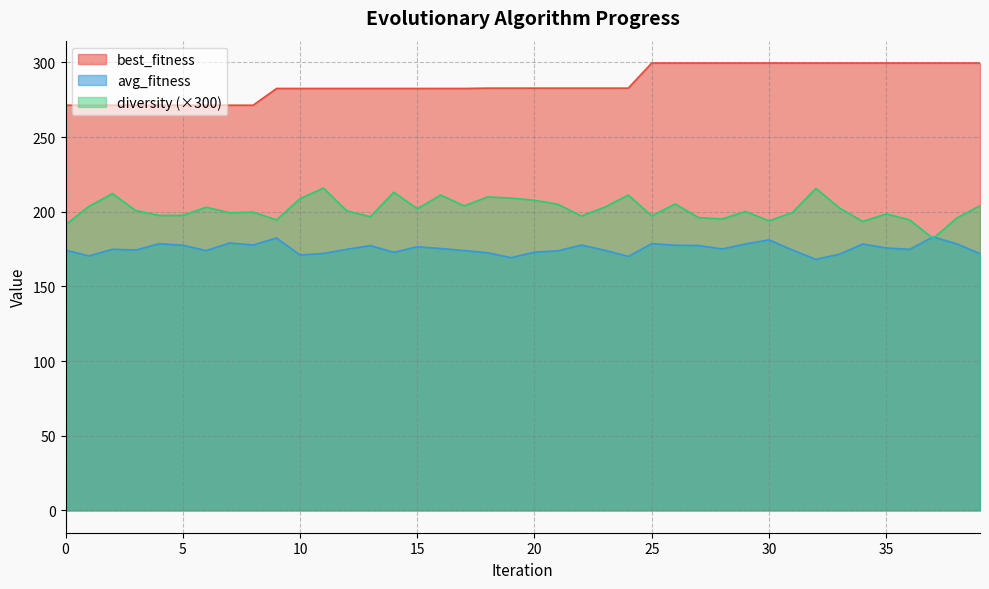

Reading left to right, list all the values displayed in this chart.

best_fitness: 0=271.3	1=271.3	2=271.3	3=271.3	4=271.3	5=271.3	6=271.3	7=271.3	8=271.3	9=282.5	10=282.5	11=282.5	12=282.5	13=282.5	14=282.5	15=282.5	16=282.5	17=282.5	18=282.7	19=282.7	20=282.7	21=282.7	22=282.7	23=282.7	24=282.7	25=299.5	26=299.5	27=299.5	28=299.5	29=299.5	30=299.5	31=299.5	32=299.5	33=299.5	34=299.5	35=299.5	36=299.5	37=299.5	38=299.5	39=299.5
avg_fitness: 0=174.2	1=170.4	2=174.8	3=174.3	4=178.6	5=177.5	6=173.9	7=179.0	8=177.7	9=182.4	10=171.0	11=172.0	12=174.8	13=177.3	14=172.8	15=176.5	16=175.3	17=174.0	18=172.5	19=169.2	20=172.9	21=173.8	22=177.6	23=174.1	24=170.0	25=178.6	26=177.5	27=177.3	28=175.0	29=178.3	30=181.1	31=174.3	32=168.1	33=171.5	34=178.4	35=175.7	36=174.8	37=183.1	38=178.5	39=171.9
diversity: 0=191.2	1=203.6	2=212.1	3=200.7	4=197.4	5=197.5	6=203.0	7=199.3	8=199.7	9=194.5	10=208.7	11=215.8	12=200.5	13=196.6	14=213.0	15=202.0	16=211.1	17=203.9	18=209.9	19=209.1	20=207.7	21=204.9	22=197.1	23=203.1	24=211.1	25=197.2	26=205.1	27=196.1	28=195.1	29=200.1	30=193.8	31=199.5	32=215.6	33=202.5	34=193.5	35=198.5	36=194.5	37=182.0	38=195.6	39=204.0